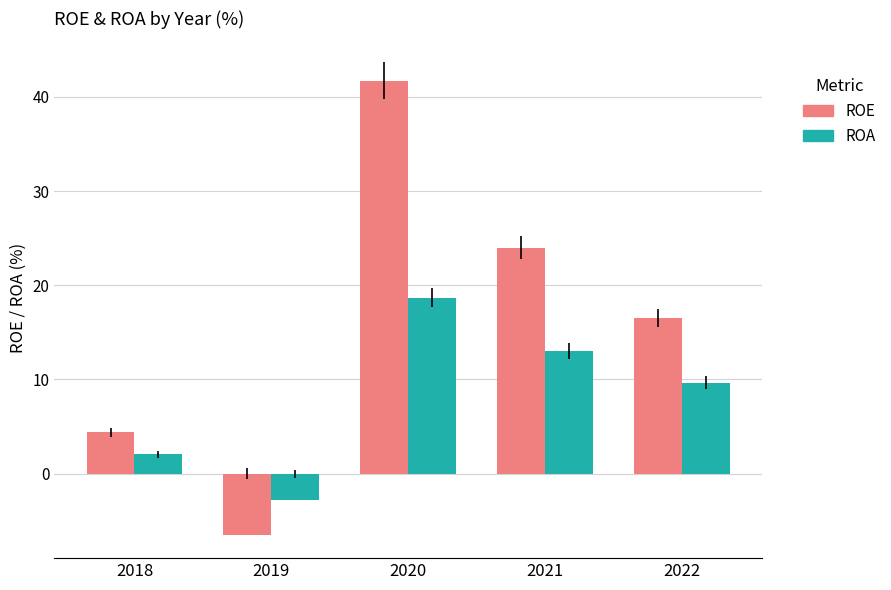

What is the value of the ROE bar at the 3rd from the left?

41.7